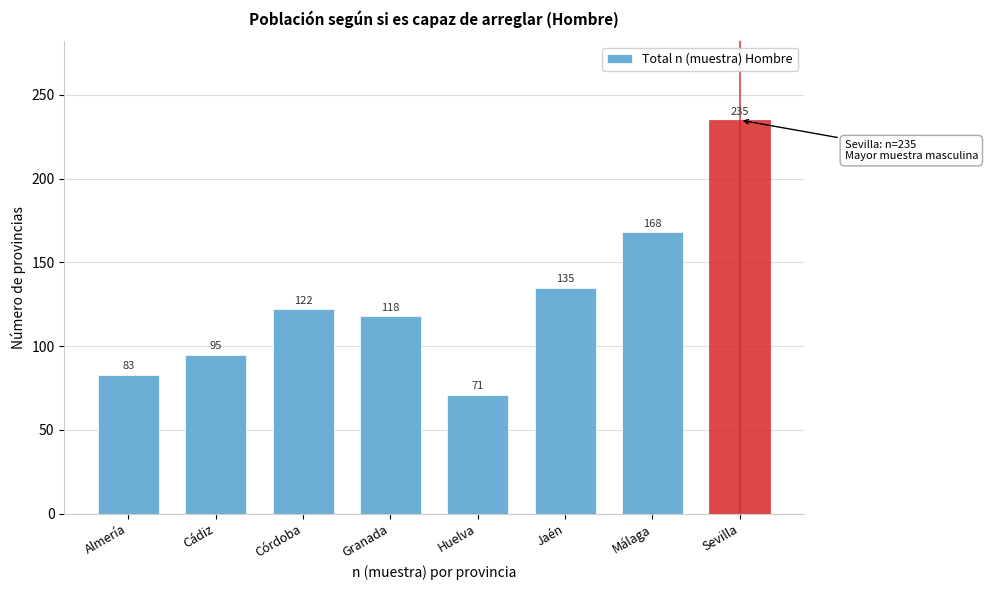

Reading right to left, transcribe all the data shown in this chart.

Sevilla=235	Málaga=168	Jaén=135	Huelva=71	Granada=118	Córdoba=122	Cádiz=95	Almería=83